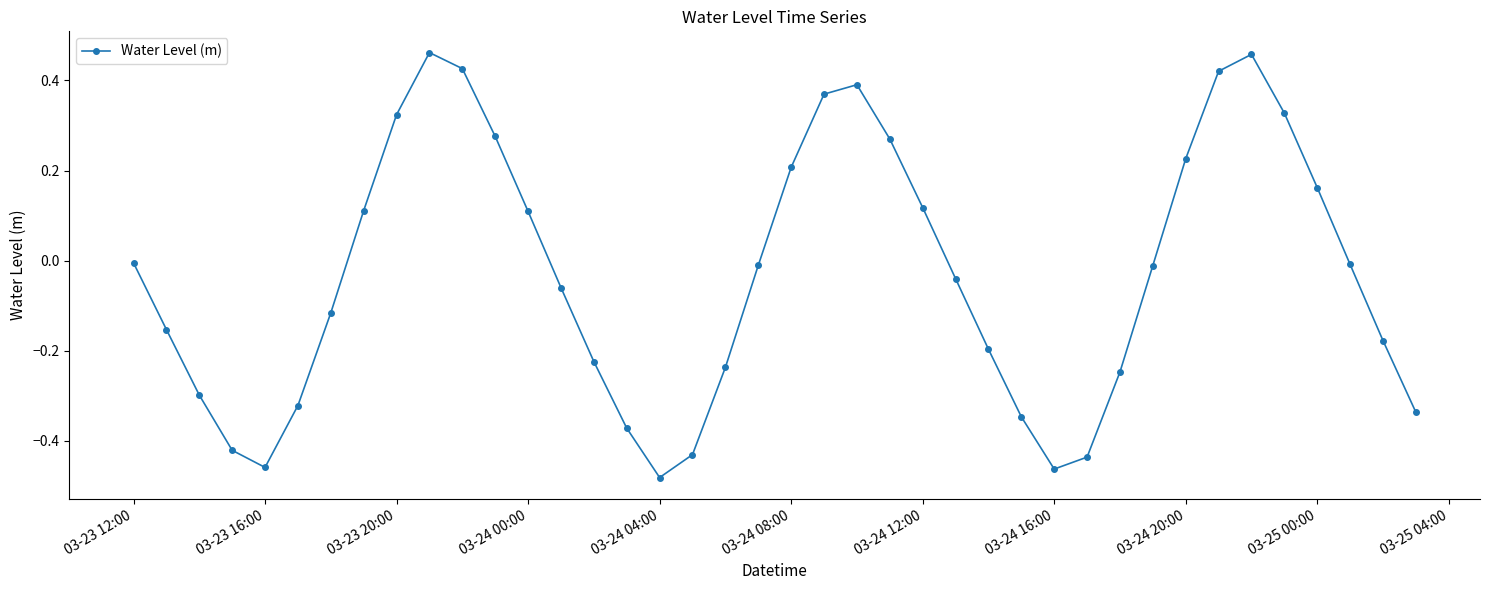

True or false: the data has more than 2 interior local peaks.

True